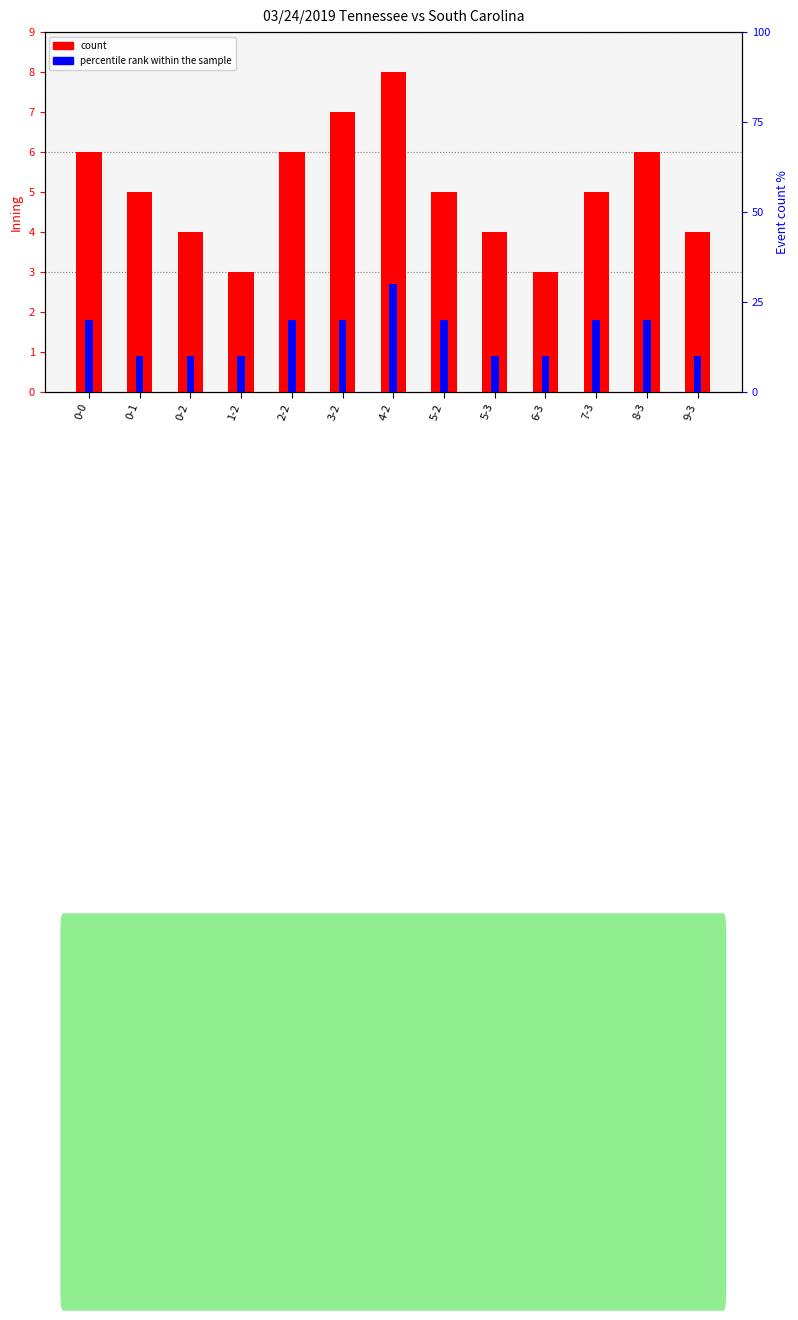

What is the label of the 5th bar from the right?

5-3